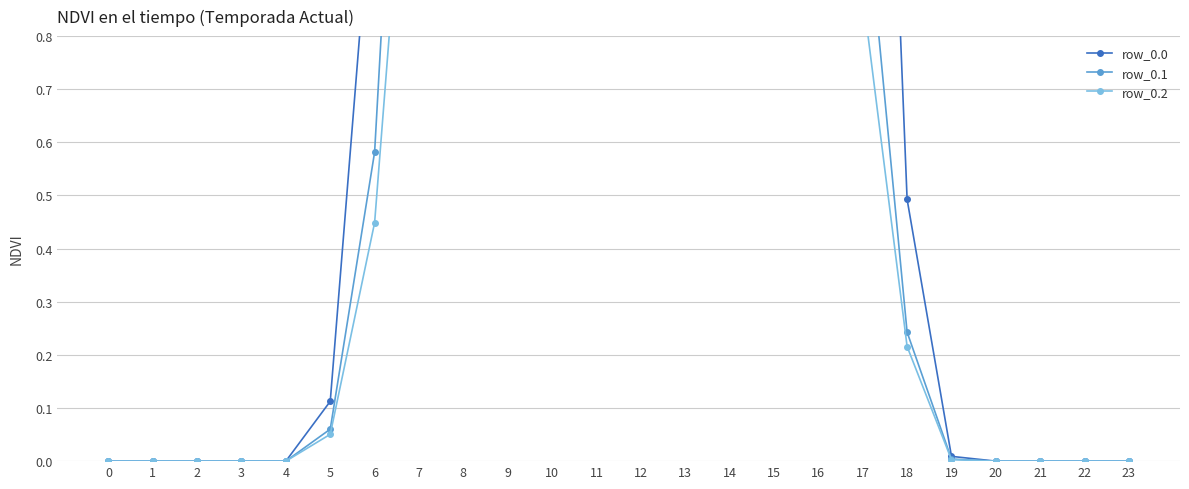

The row_0.2 series shows 0.4 at 6. True or false?

True